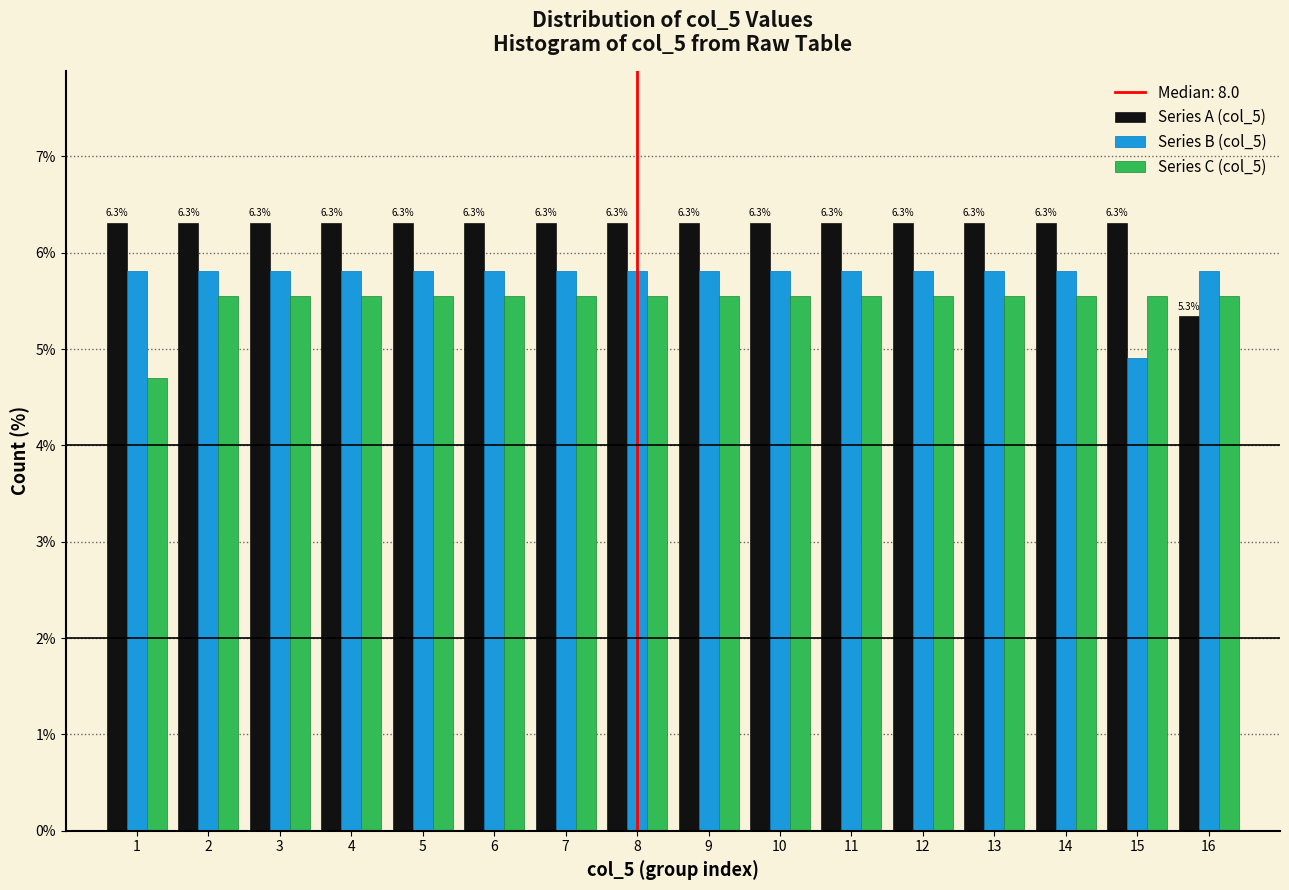

What is the difference between the highest and lowest values at 4?

0.8